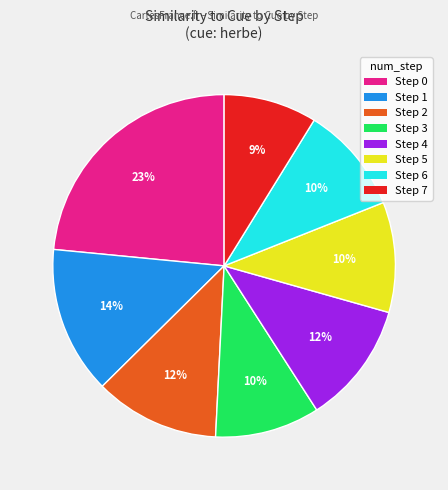

To the nearest percent, what is the difference between the Step 7 and Step 3 slice percentages?

1%